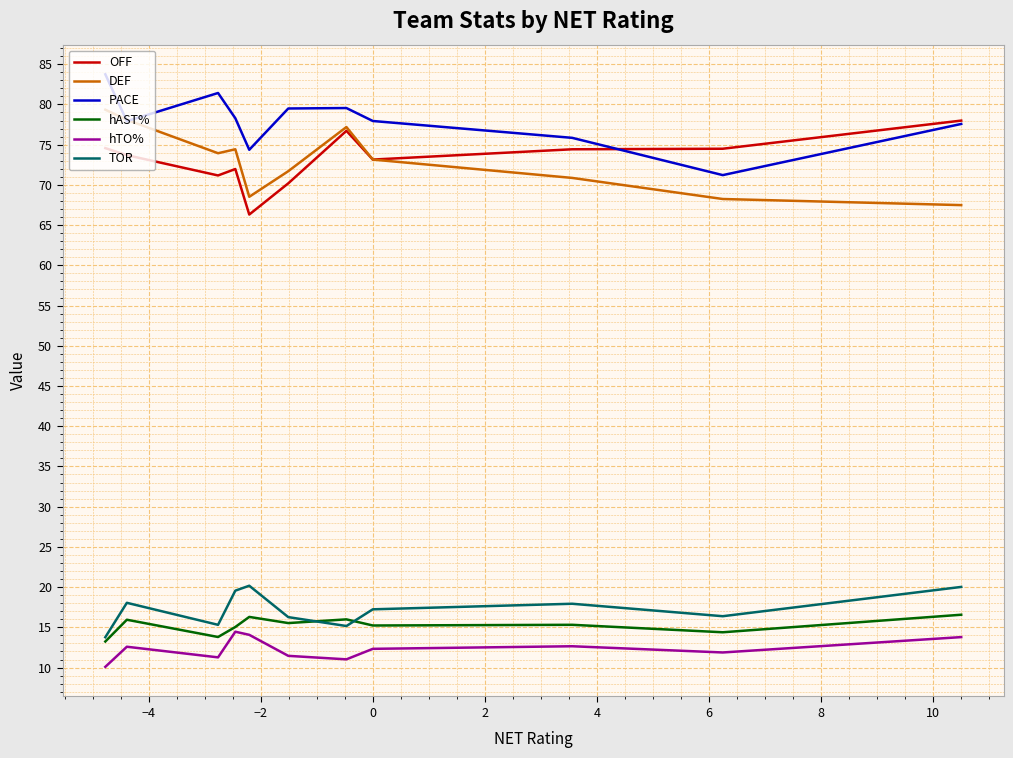

What are all the series names shown in the legend?

OFF, DEF, PACE, hAST%, hTO%, TOR